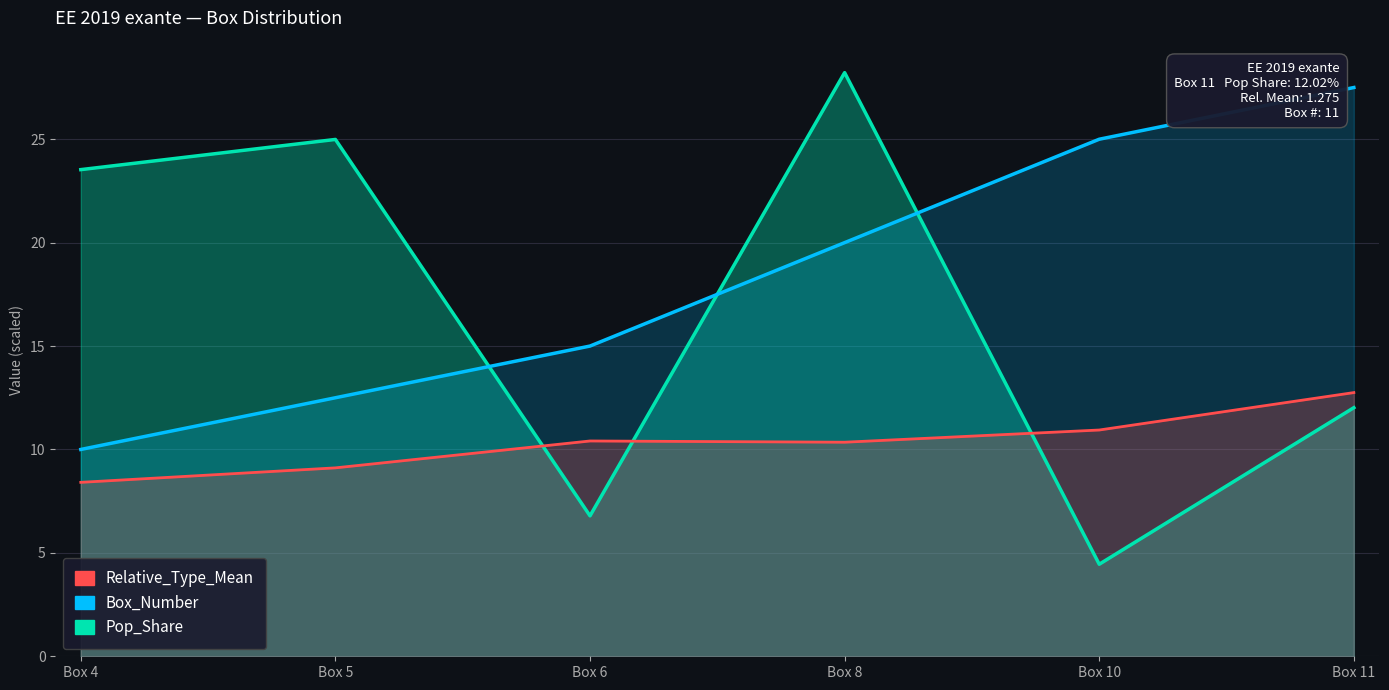

Is it true that Box_Number equals 10.0 at Box 4?

True